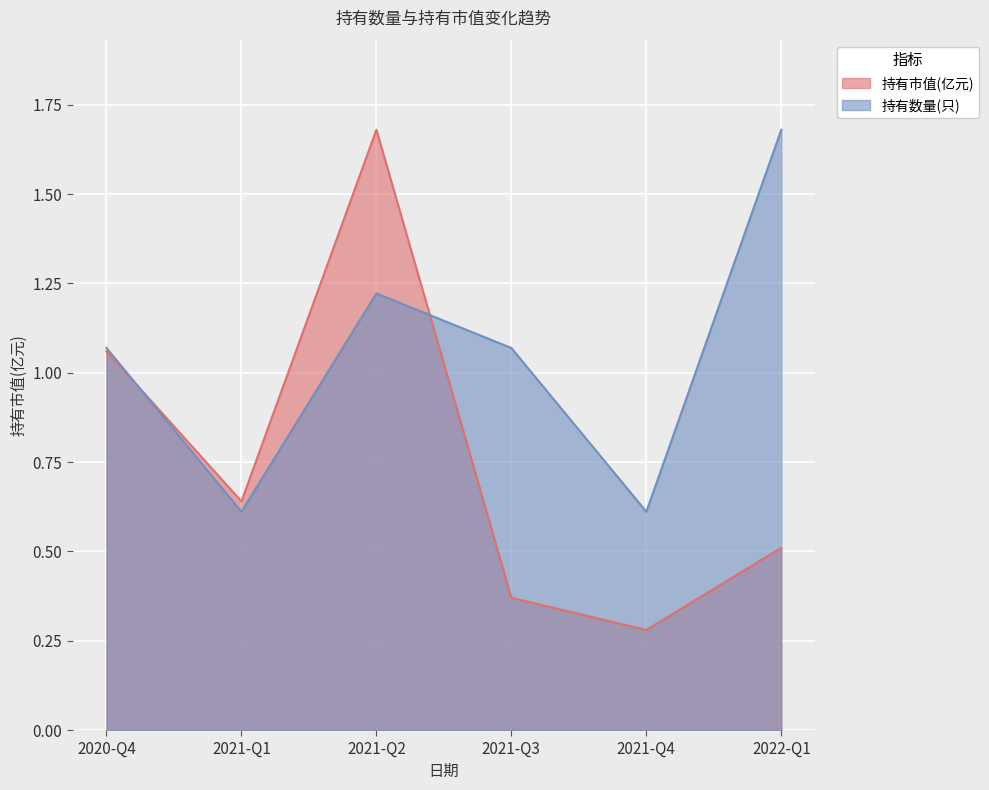

What position from the left is 2021-Q4?

5